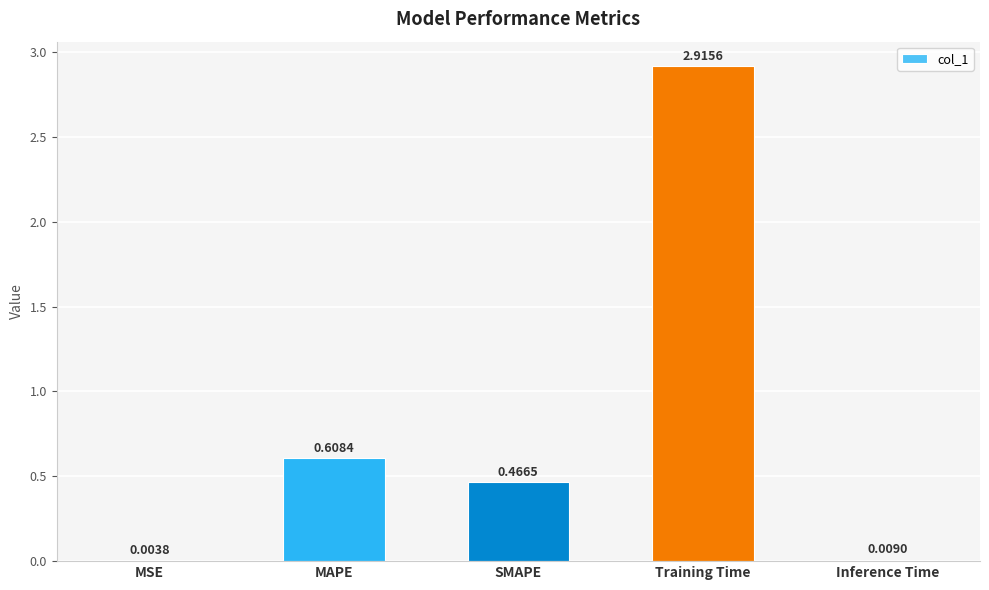

The value at Training Time is 0.8. True or false?

False